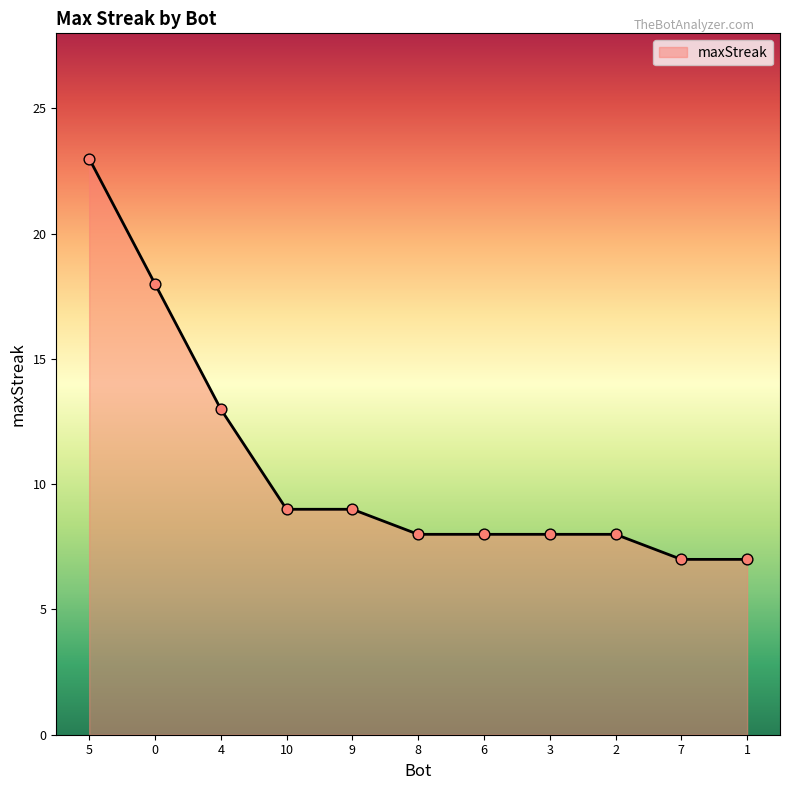

What is the change in value from 0 to 2?

-10